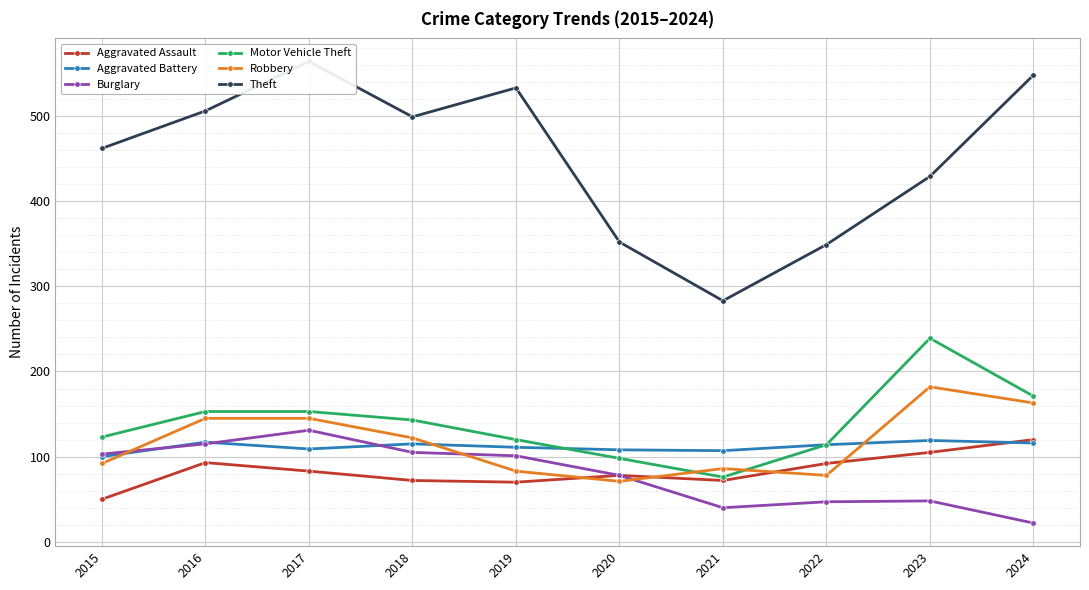

Rank the categories by Robbery value from highest to lowest.

2023, 2024, 2016, 2017, 2018, 2015, 2021, 2019, 2022, 2020